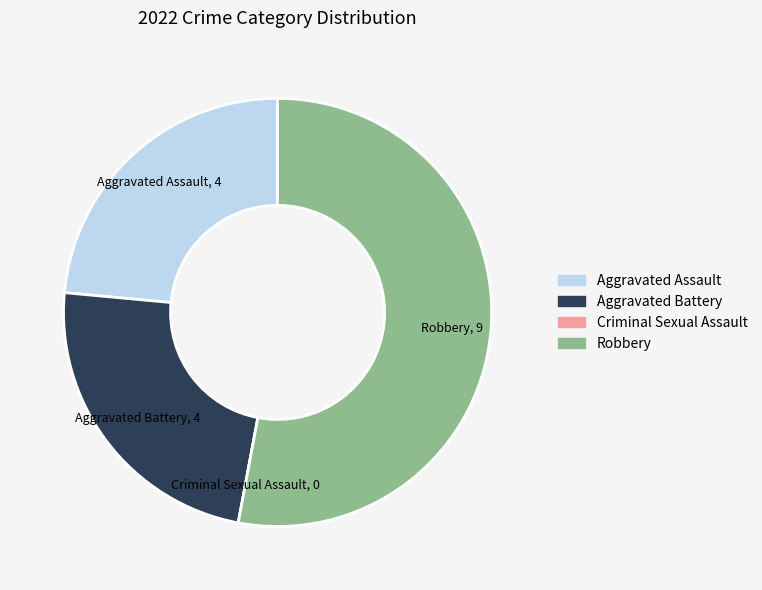

Which slice is the largest?

Robbery